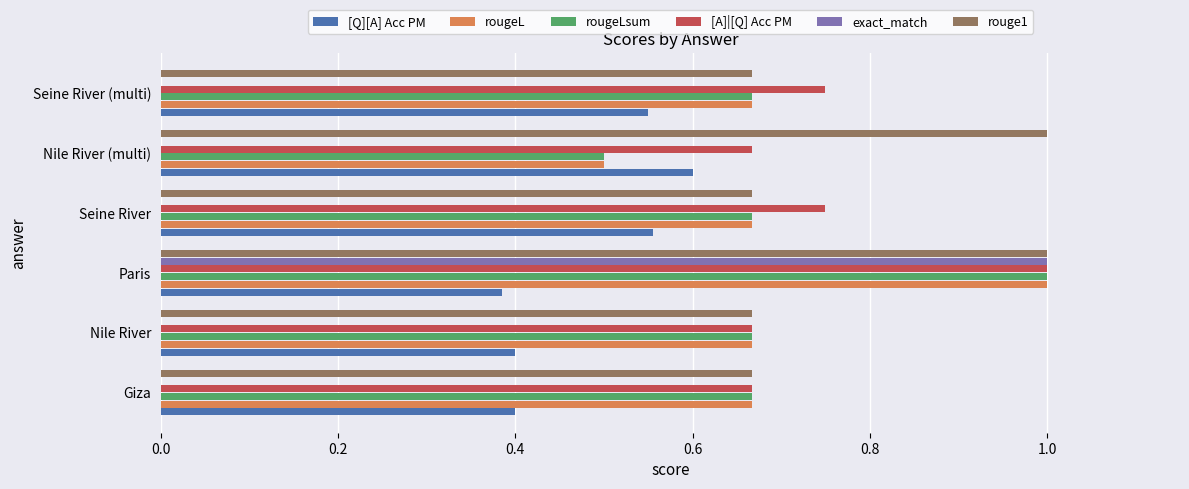

Is it true that rougeLsum equals 0.5 at Nile River (multi)?

True